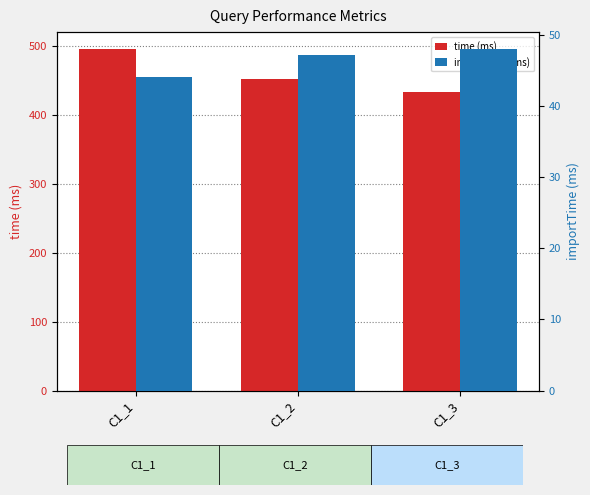

Rank the series by their average value, from highest to lowest.

time (ms), importTime (ms)